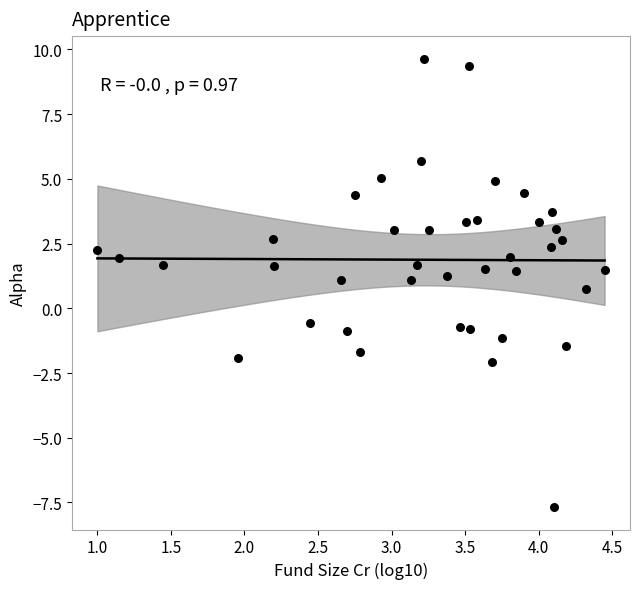

What is the range of Y values (max minus min)?

17.3